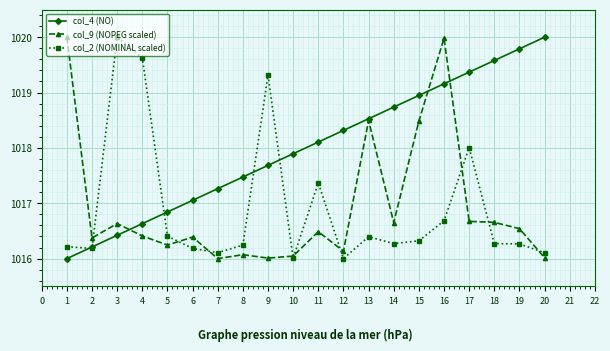

Is this an area chart (filled region under the line)?

No